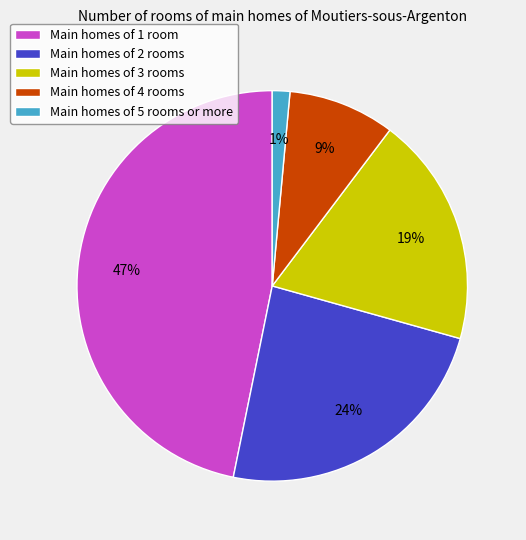

Between Main homes of 1 room and Main homes of 3 rooms, which is larger?

Main homes of 1 room